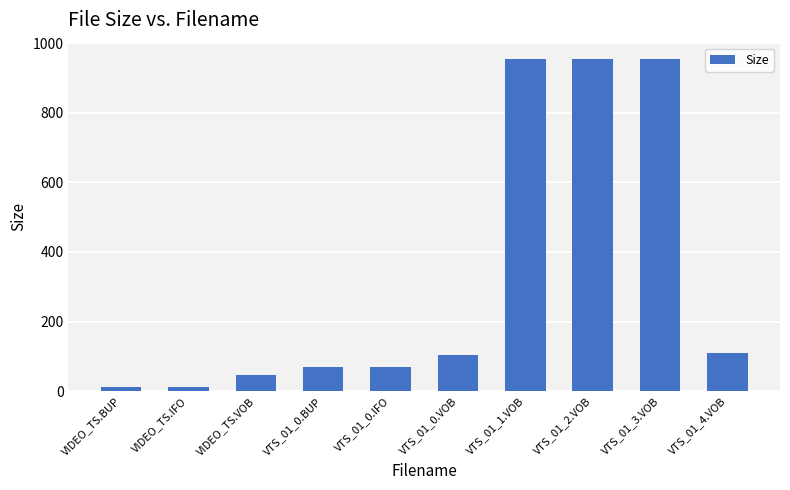

Approximately how many times larger is the value at VTS_01_0.VOB compared to VIDEO_TS.BUP?

8.7